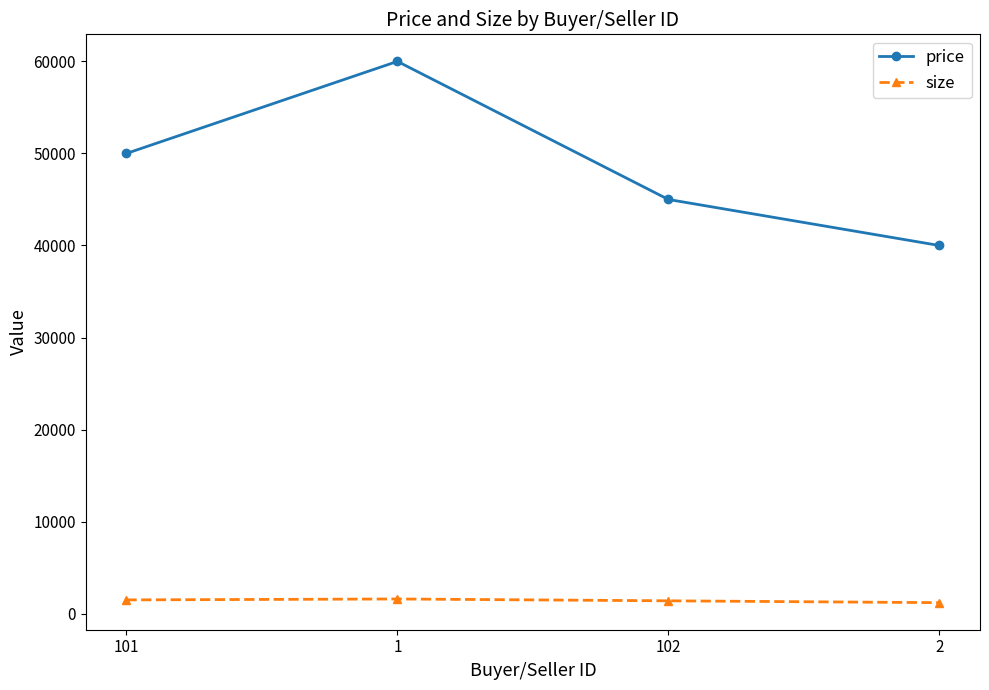

What is the sum of all price values?

195000